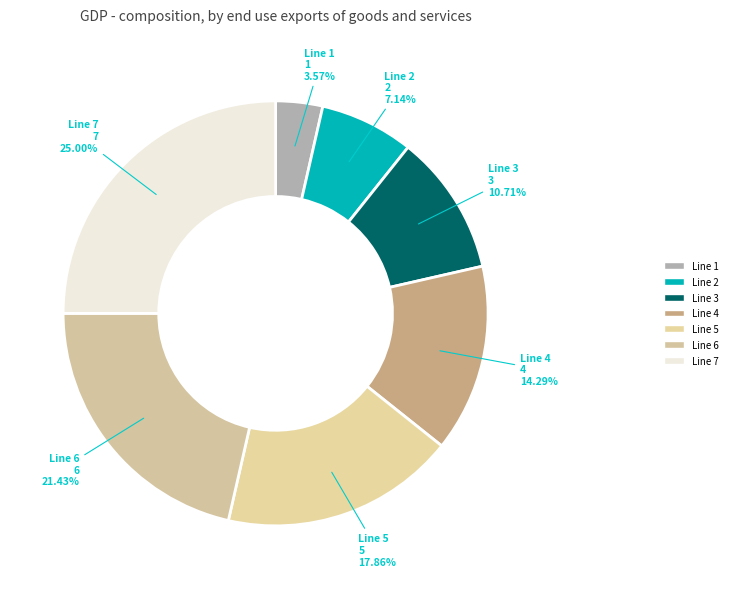

To the nearest percent, what is the difference between the largest and smallest slice percentages?

21%